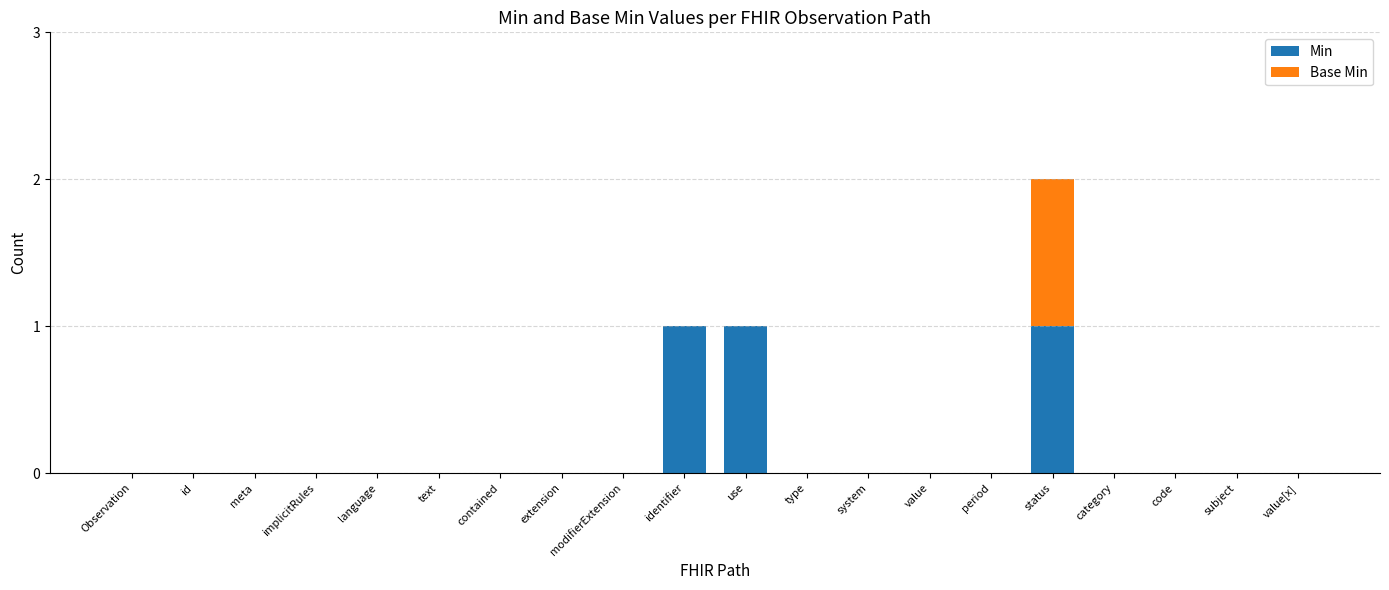

What is the sum of all Min values?

3